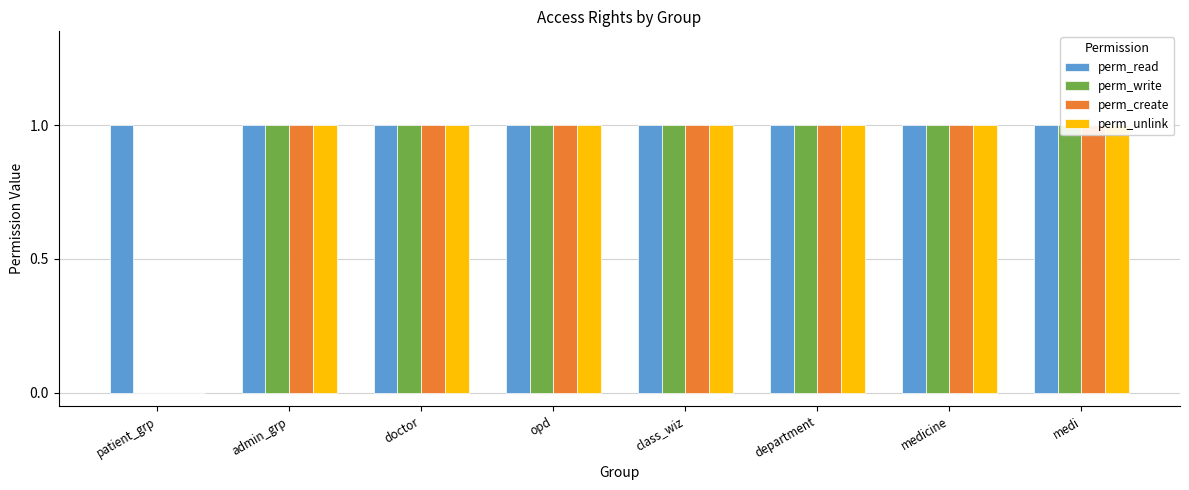

Which category has the highest value across all series?

patient_grp